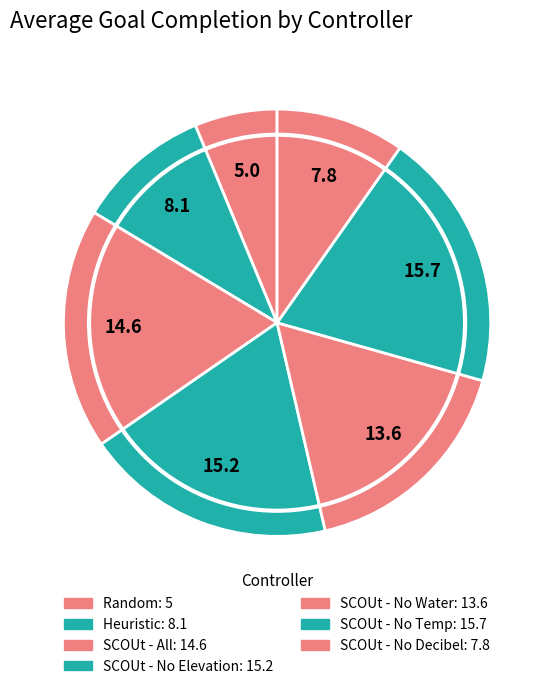

Count the number of slices in the pie.

7